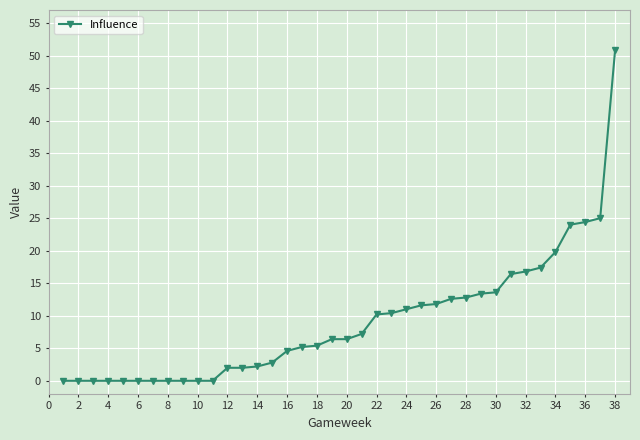

Does the chart have visible grid lines?

Yes